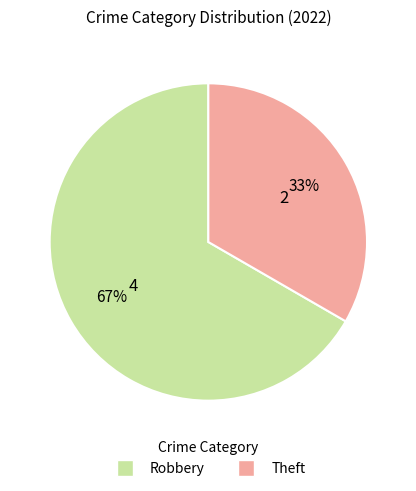

True or false: Robbery accounts for 67% of the total.

True